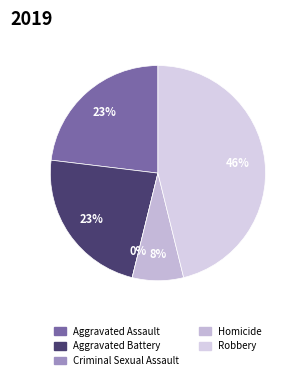

Is the sum of Homicide and Aggravated Battery greater than half?

No